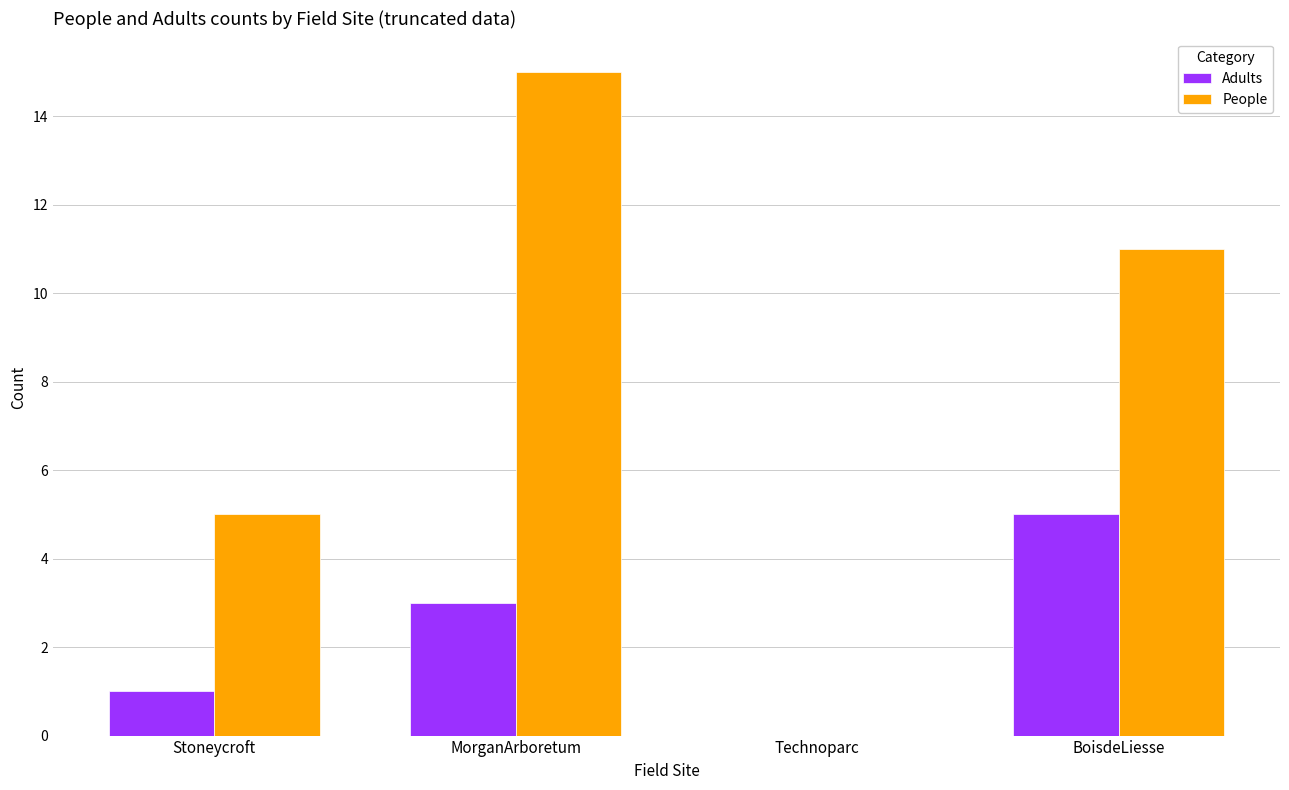

The Adults series shows 1 at Stoneycroft. True or false?

True